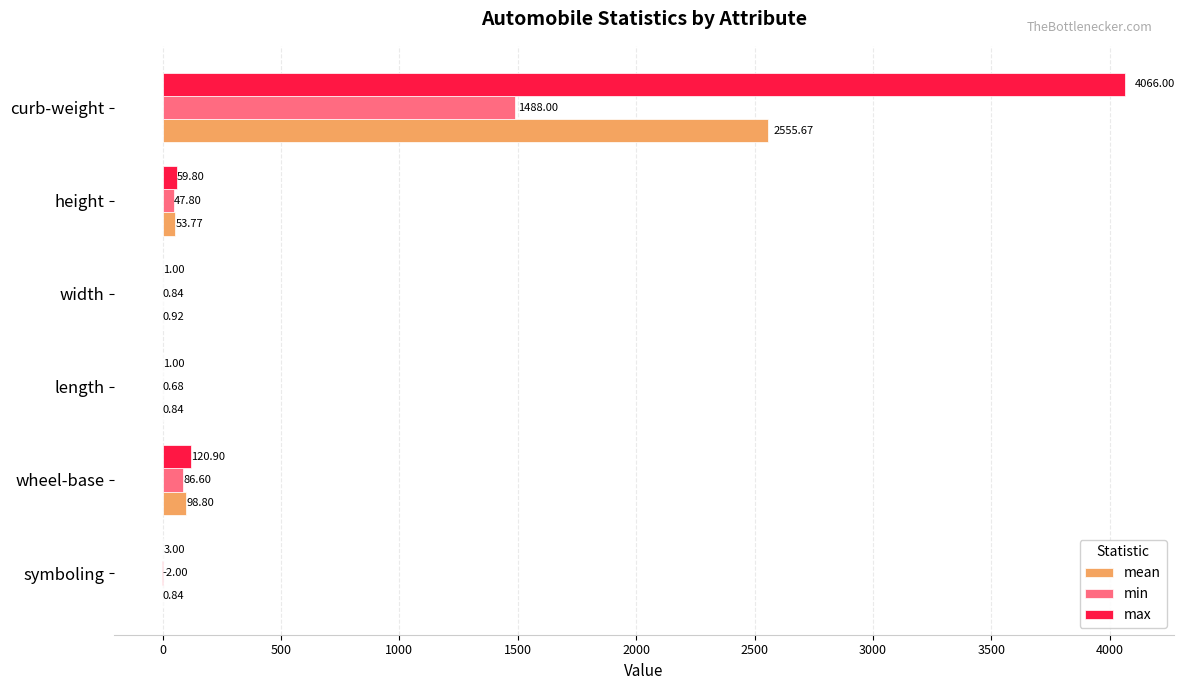

Between wheel-base and height, which series saw the biggest shift?

max